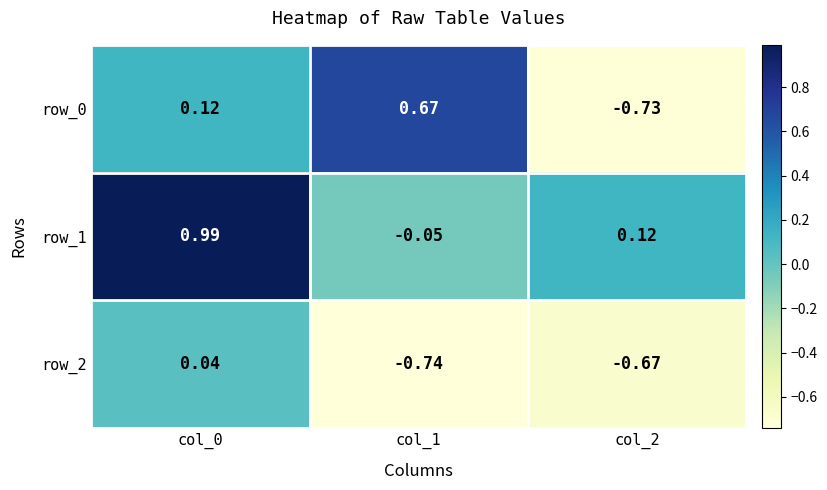

Reading left to right, what are all the values shown in this chart?

row_0: col_0=0.1	col_1=0.7	col_2=-0.7
row_1: col_0=1.0	col_1=-0.1	col_2=0.1
row_2: col_0=0.0	col_1=-0.7	col_2=-0.7